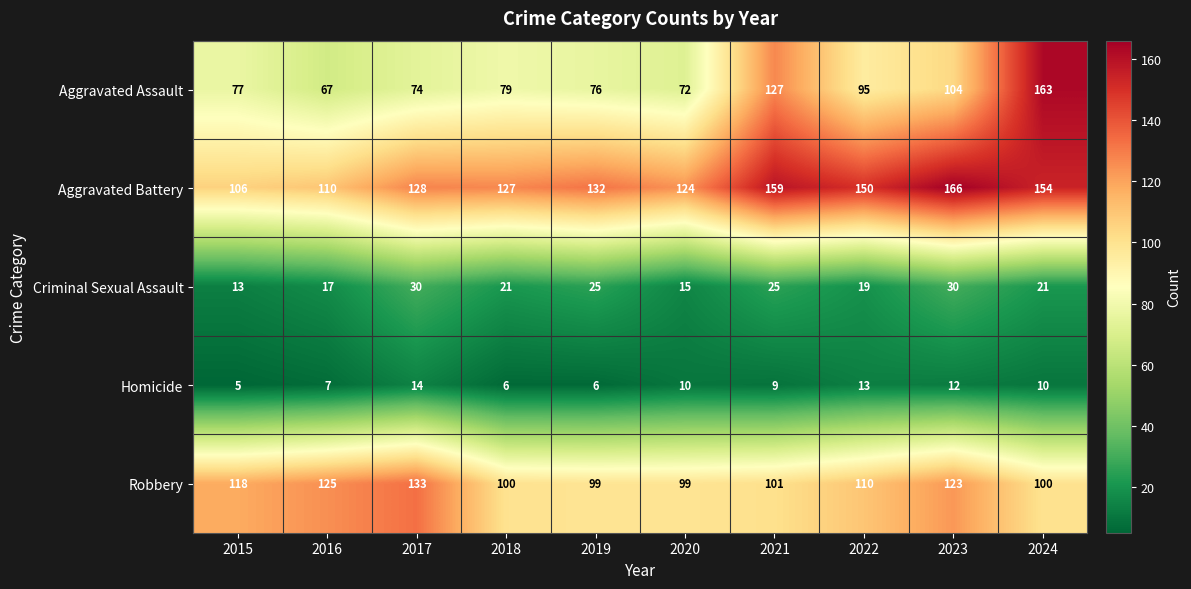

What is the sum of the Aggravated Battery values at 2020 and 2017?

252